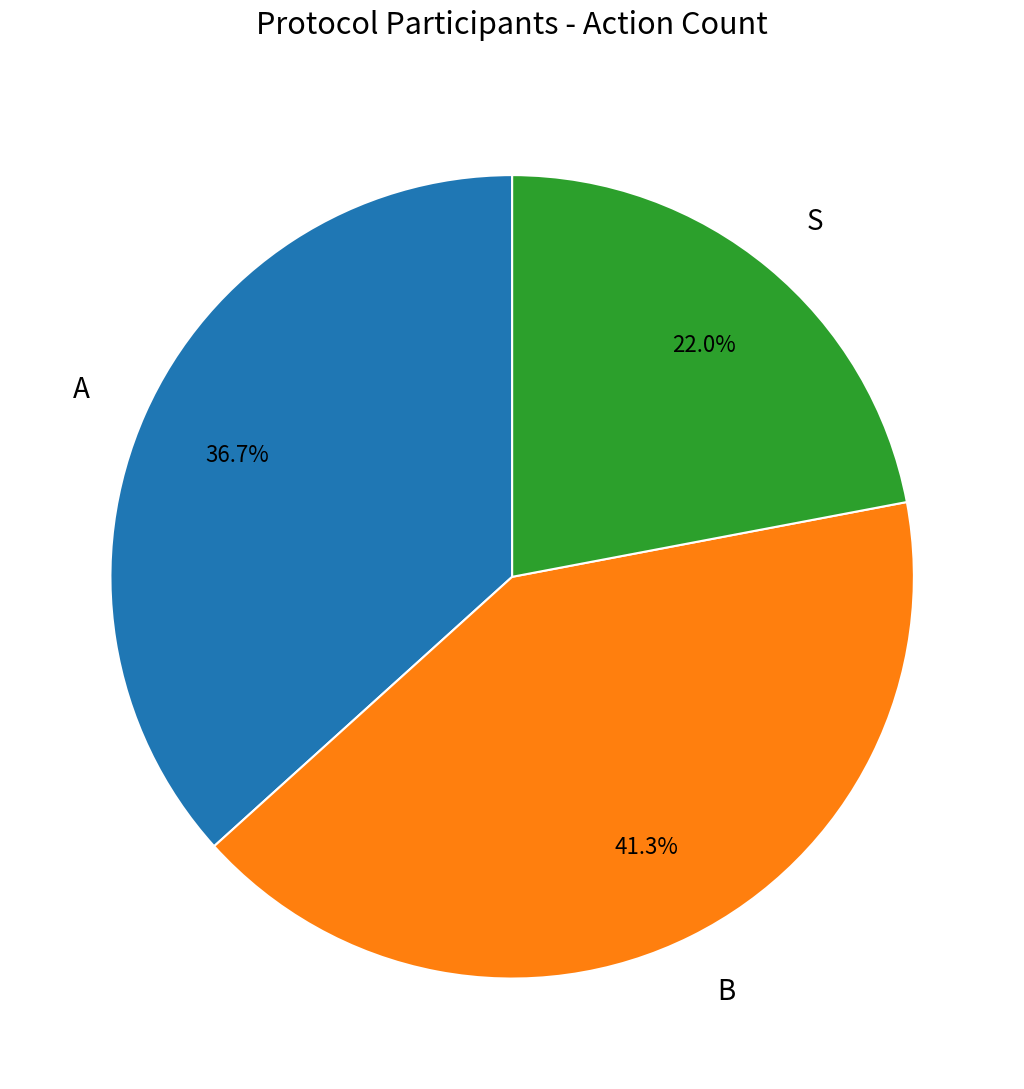

Does any single category account for the majority?

No